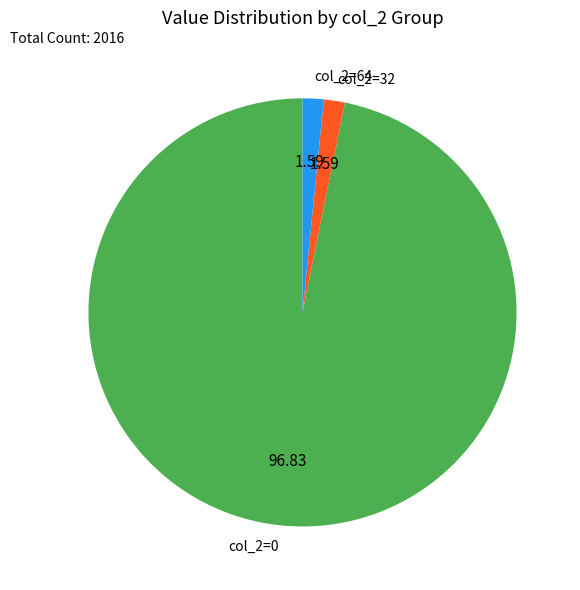

Do col_2=32 and col_2=64 together represent more than half of the pie?

No